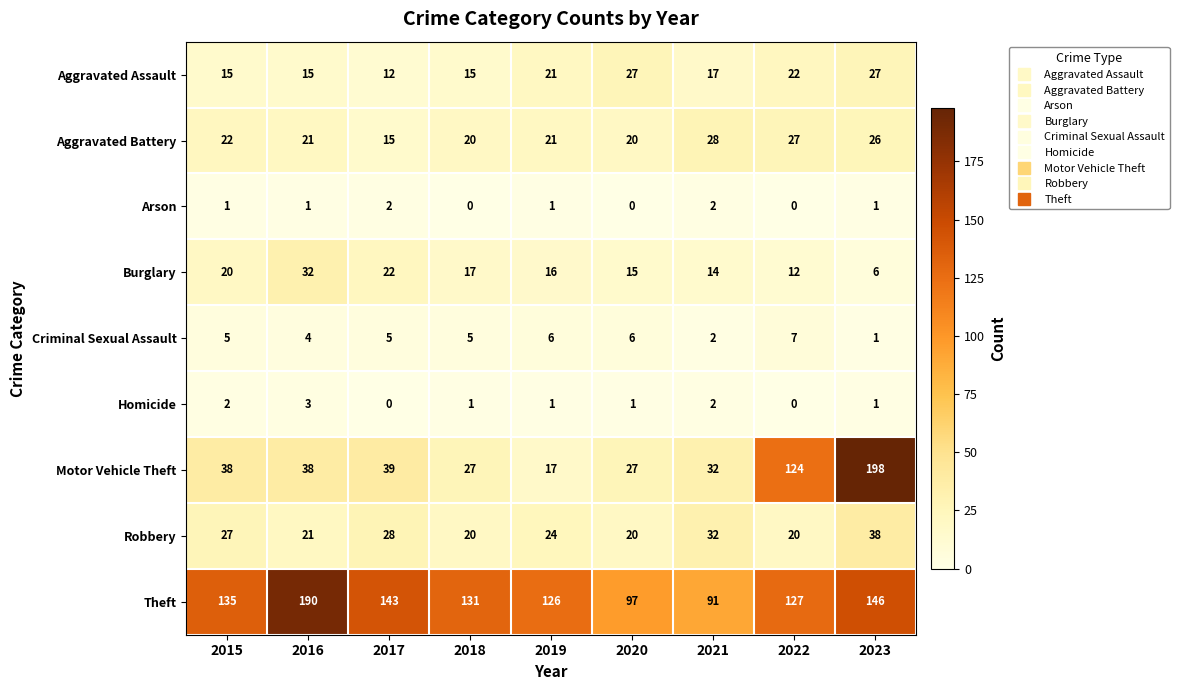

The value of Criminal Sexual Assault at 2016 is 7. True or false?

False